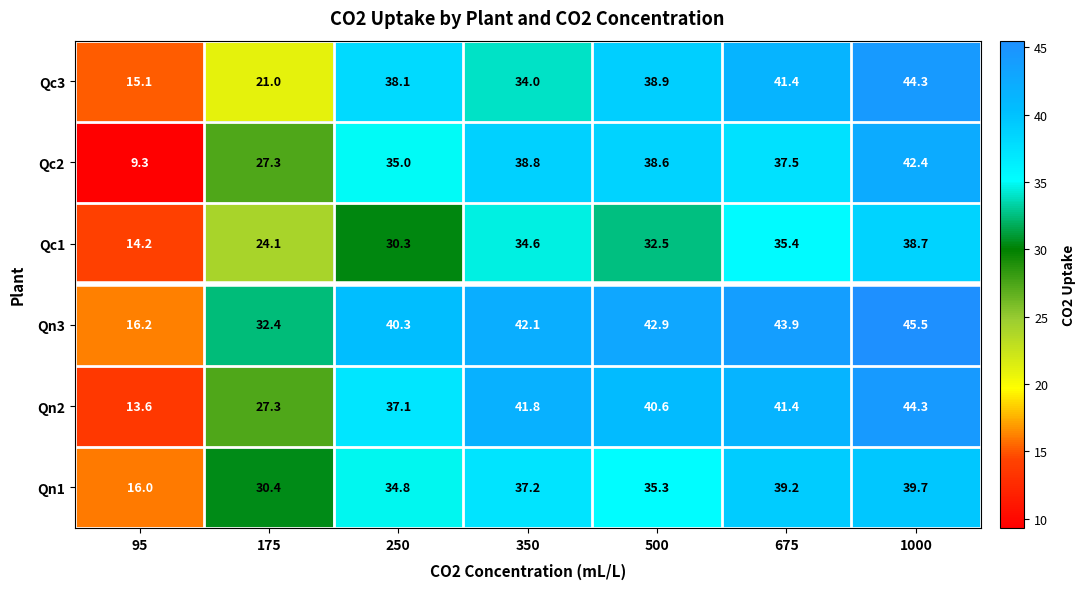

Which series changed the most between 500 and 675?

Qn1